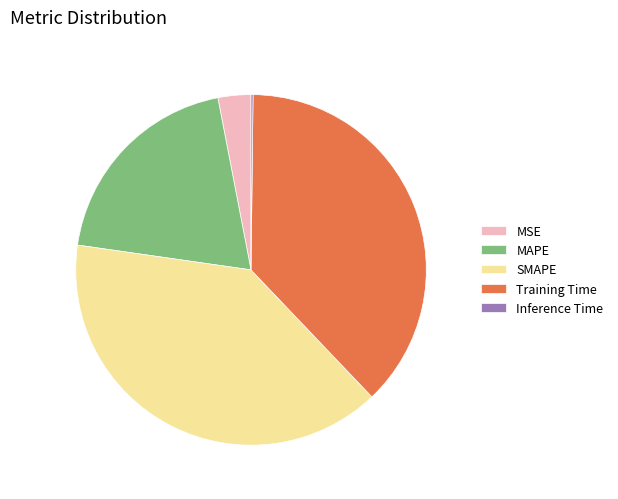

Is it true that Training Time is 44% of the pie?

False